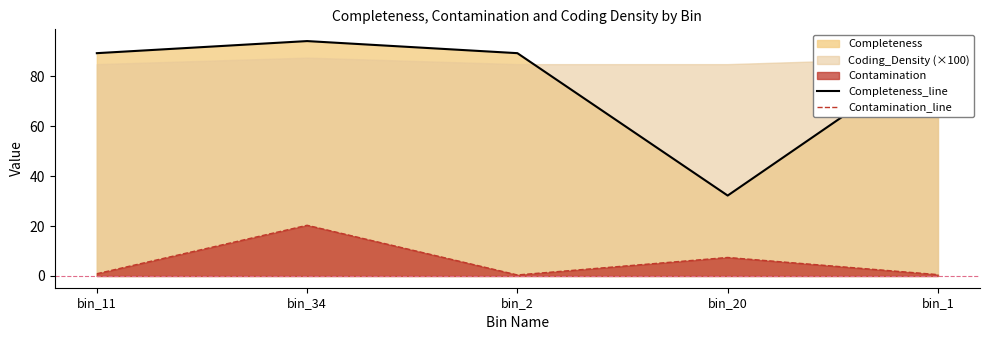

What is the difference between the maximum and second lowest values in the Completeness_line series?

4.8